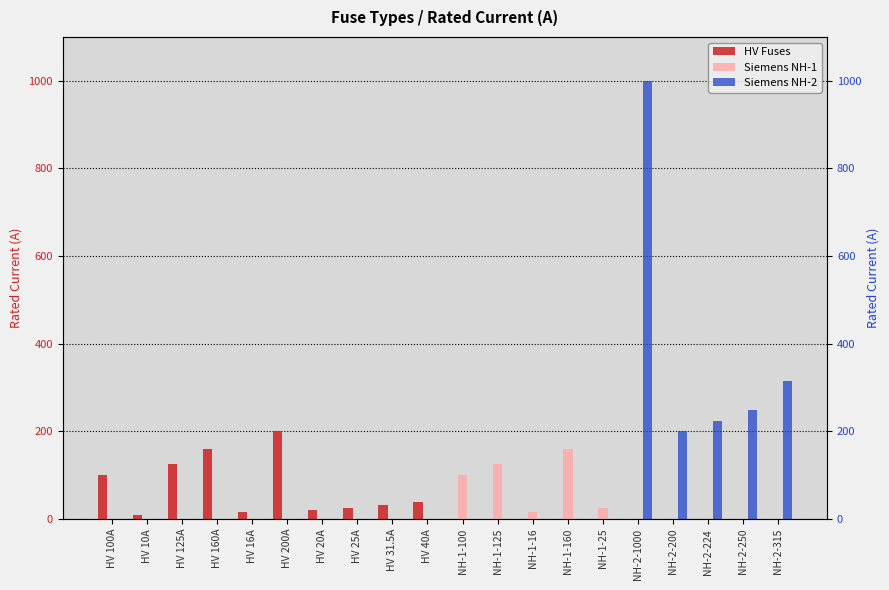

What is the difference between the HV Fuses values at HV 40A and NH-2-200?

40.0